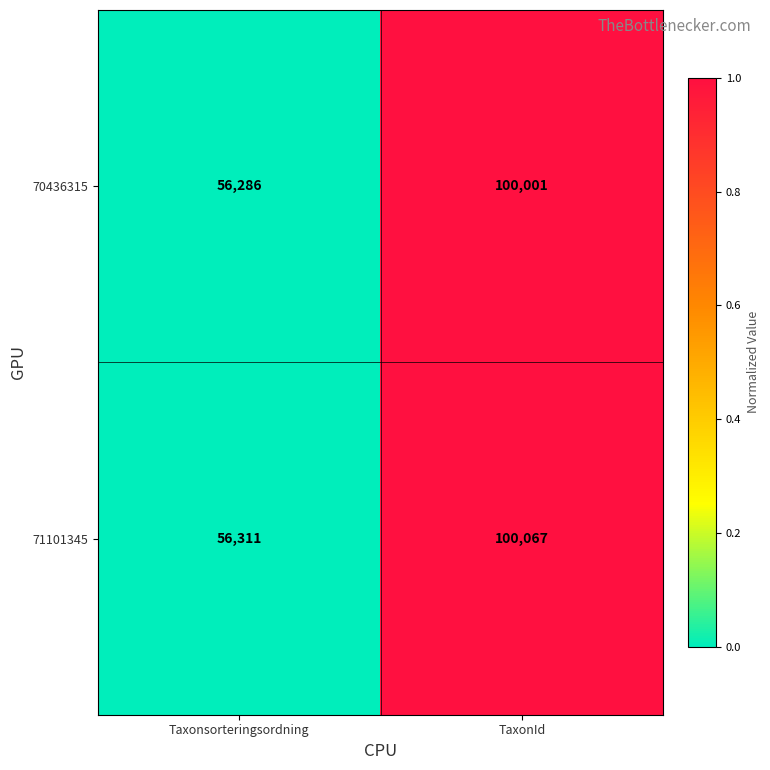

Which category has the highest value across all series?

TaxonId